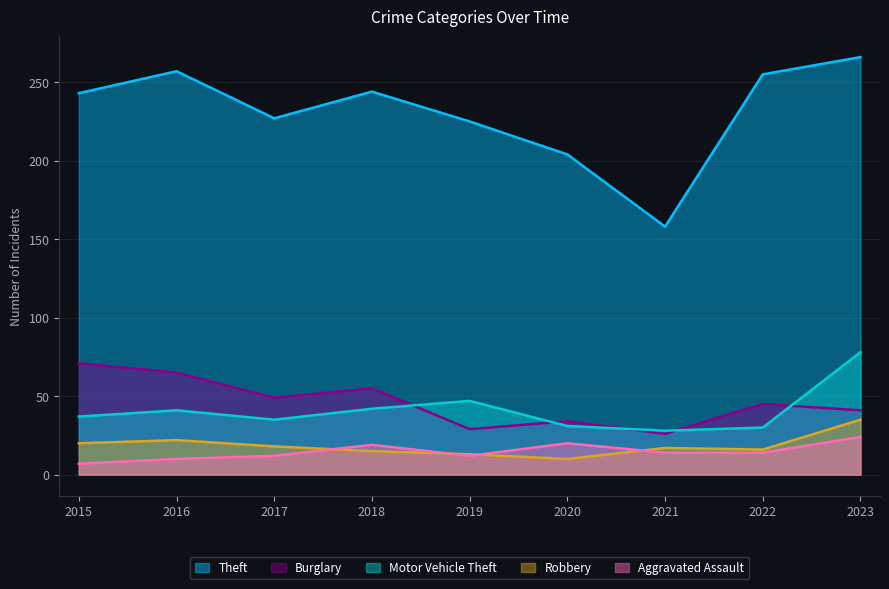

At which label is Motor Vehicle Theft closest to 53?

2019